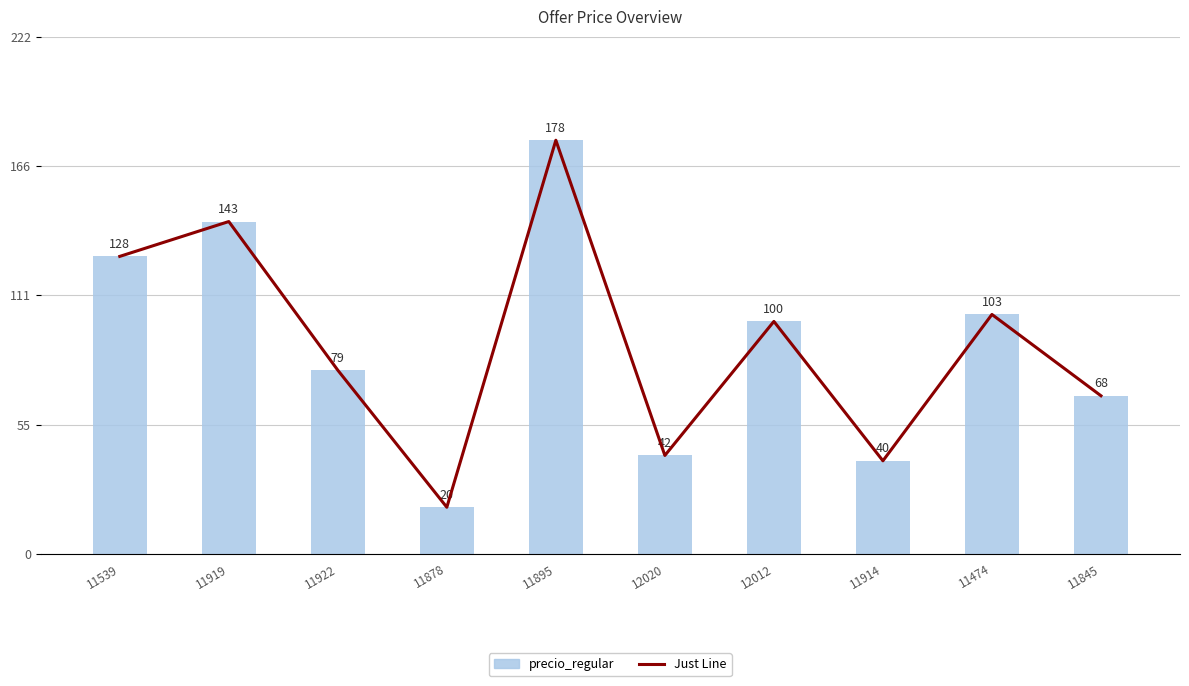

Which series has the largest range (max minus min)?

Just Line